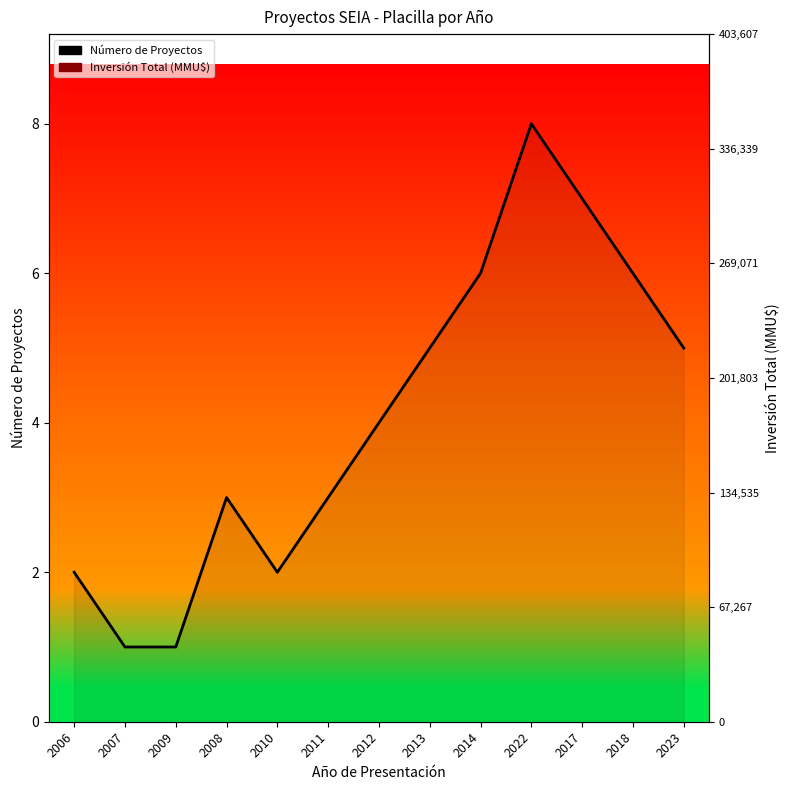

True or false: Número de Proyectos has a value of 8.4 at 2014.

False